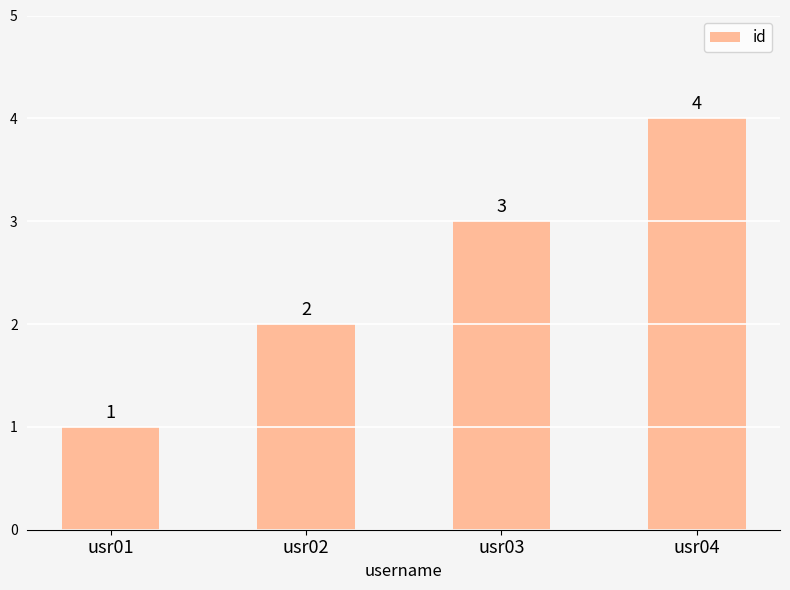

What is the difference between the values at usr03 and usr02?

1